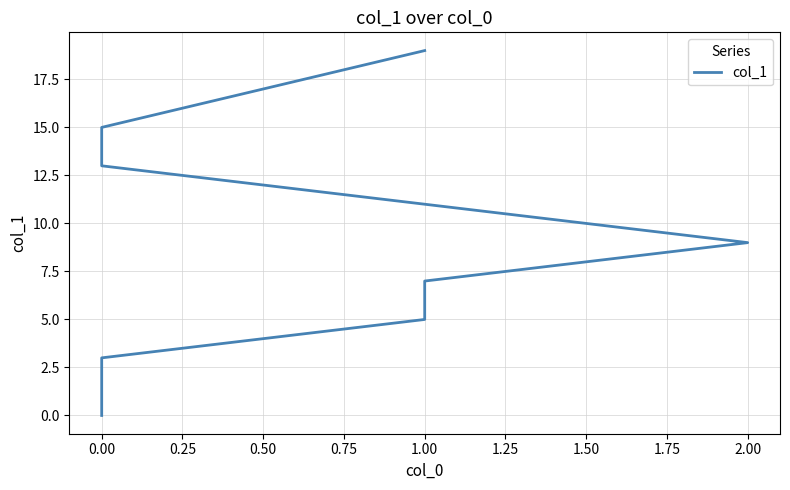

True or false: there are more than 2 points higher than both neighbors.

False